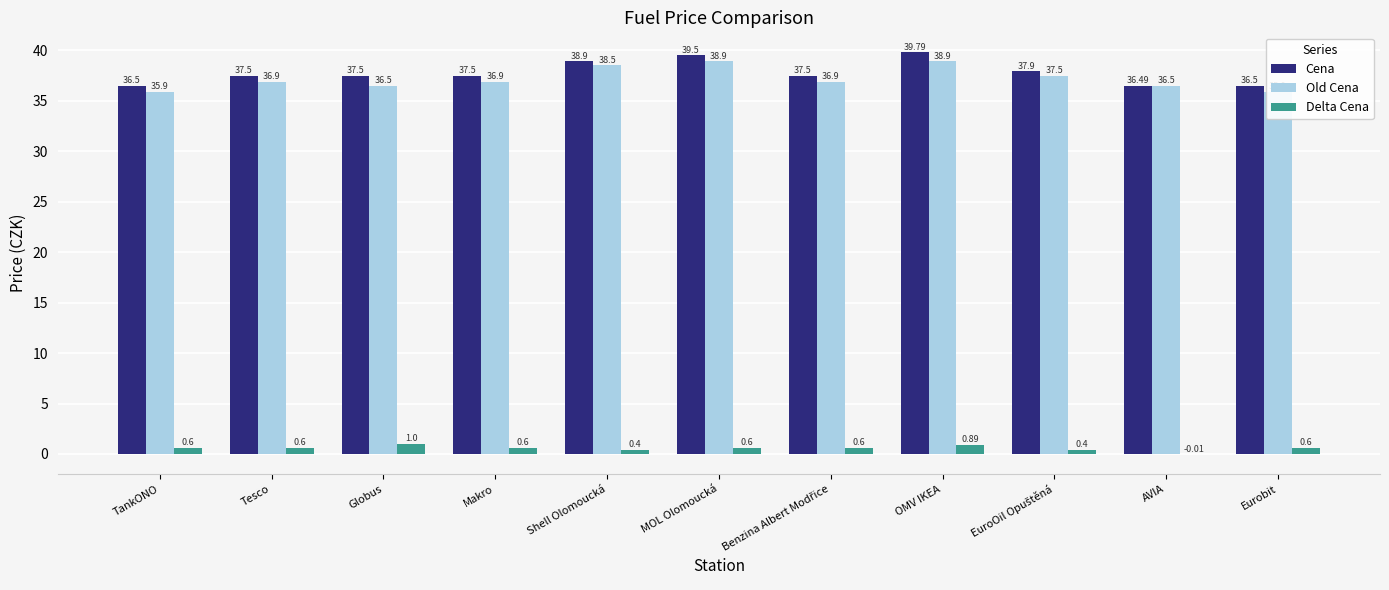

How many values in the Old Cena series exceed 36?

9